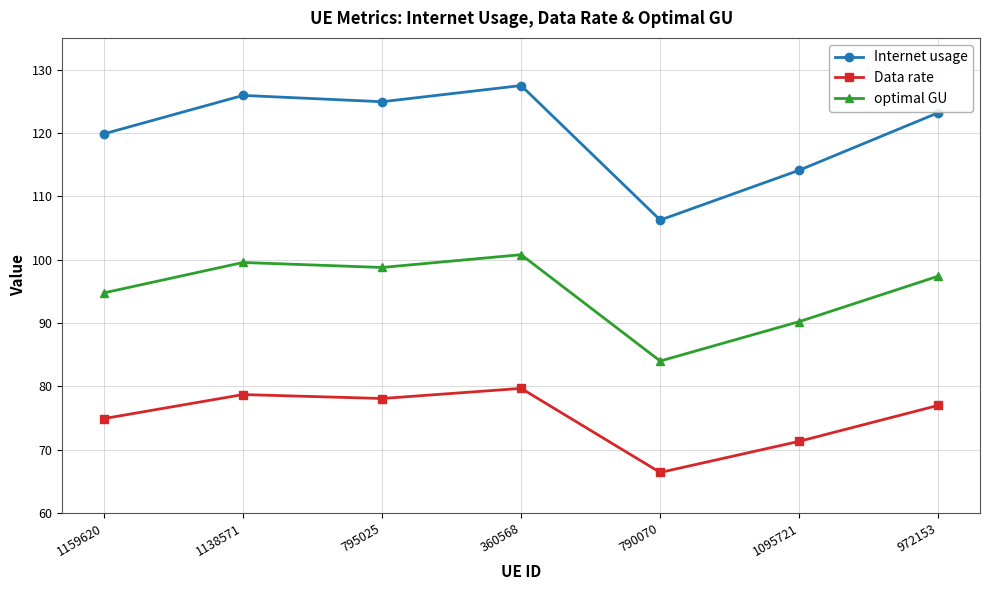

Count the number of categories in the chart.

7